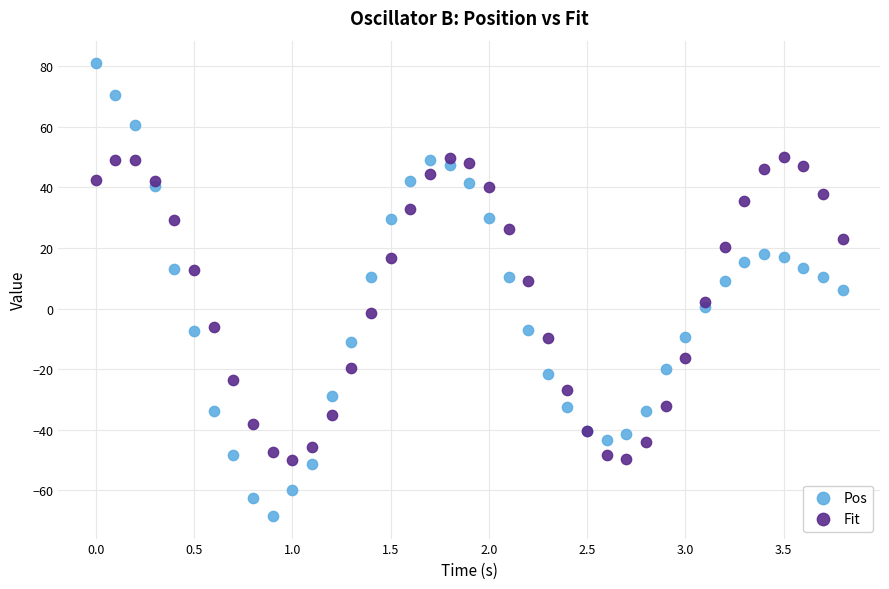

Which series reaches the minimum Y coordinate?

Pos